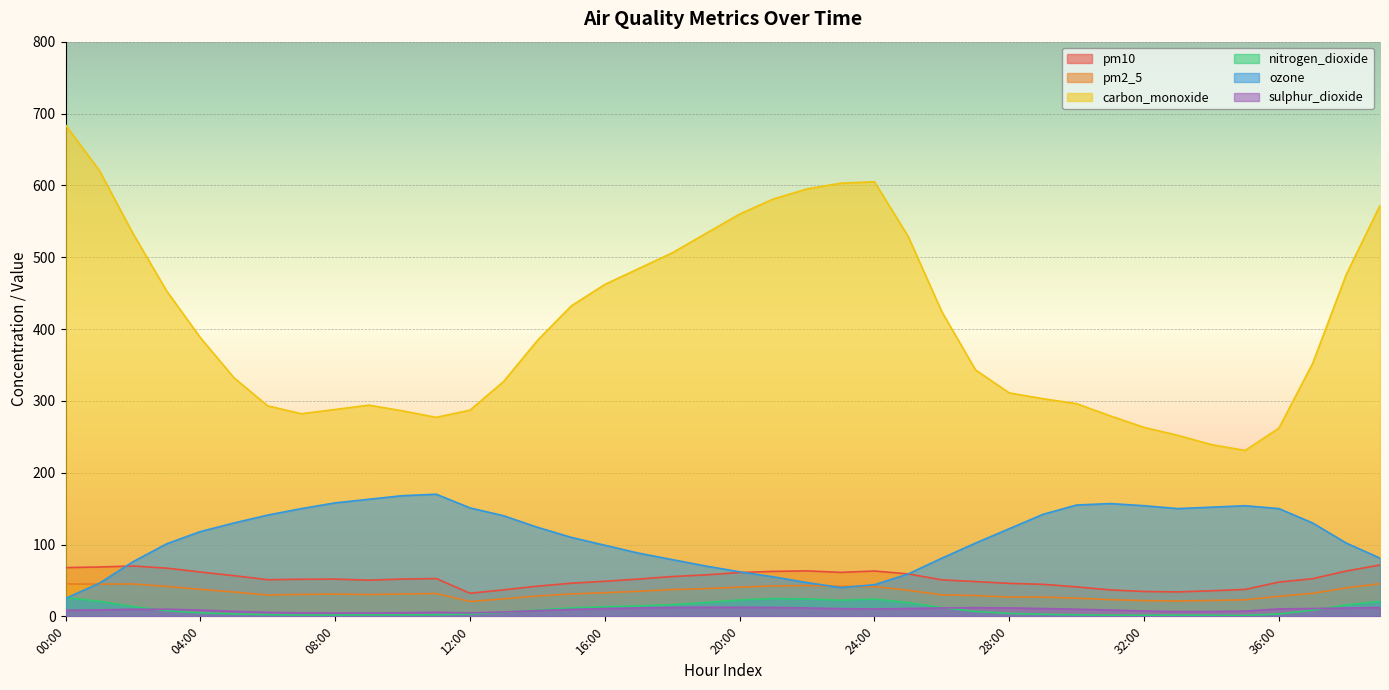

Rank the series at 16:00 from lowest to highest value.

sulphur_dioxide, nitrogen_dioxide, pm2_5, pm10, ozone, carbon_monoxide